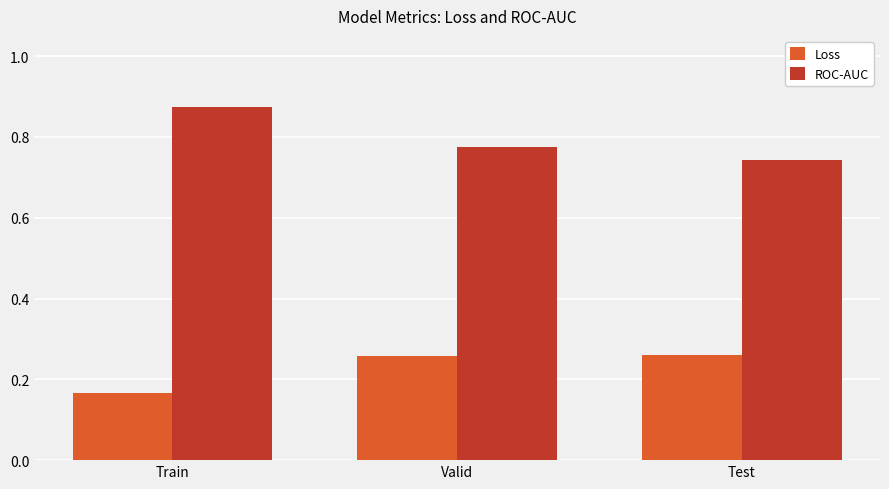

What position from the left is Train?

1